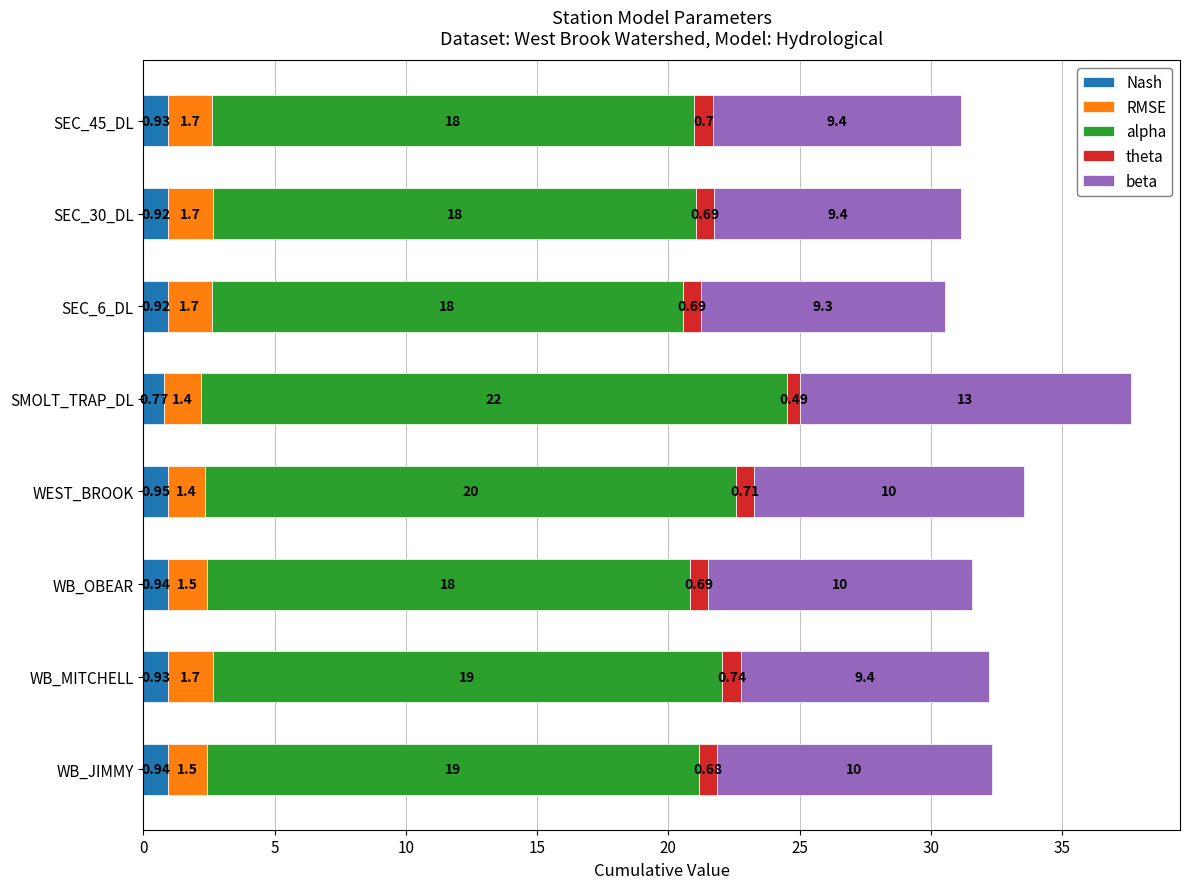

Which category has the lowest value in the Nash series?

SMOLT_TRAP_DL